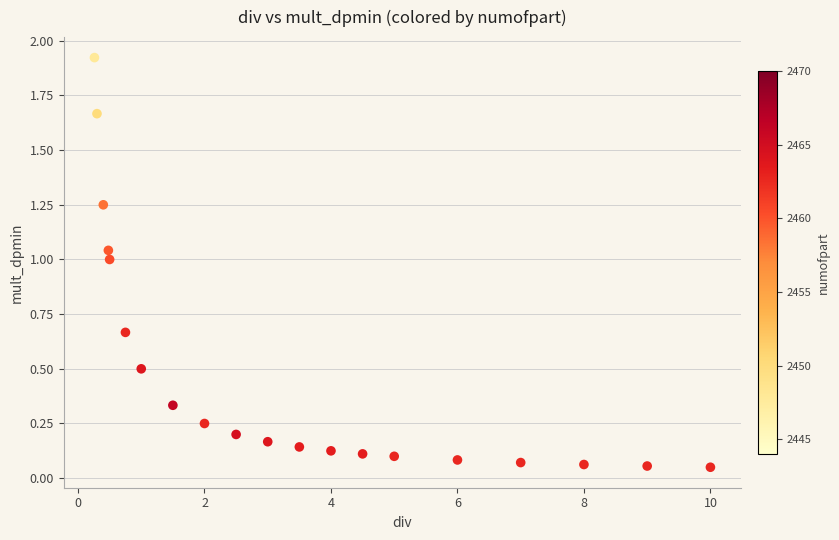

What is the range of X values (max minus min)?

9.7